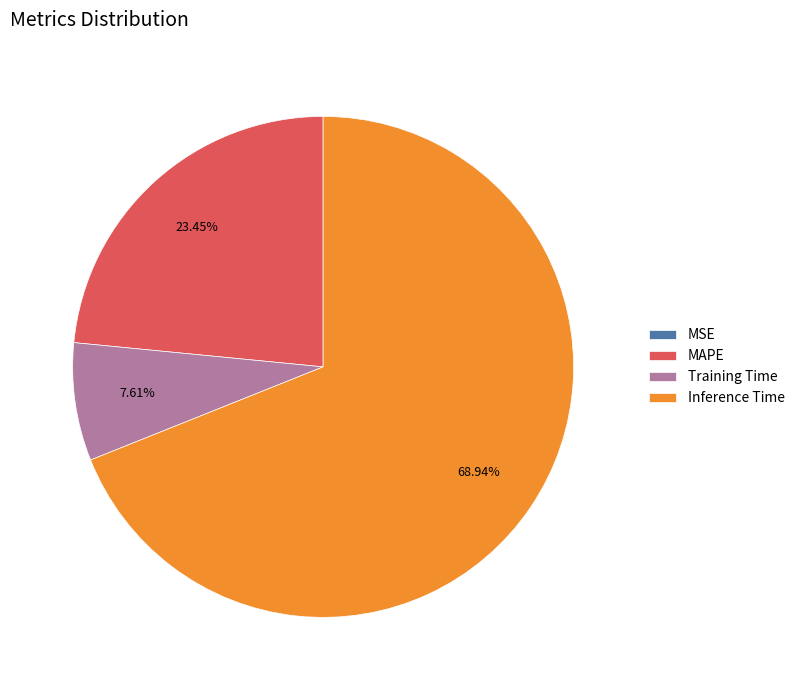

To the nearest percent, what percentage of the pie is Inference Time?

69%